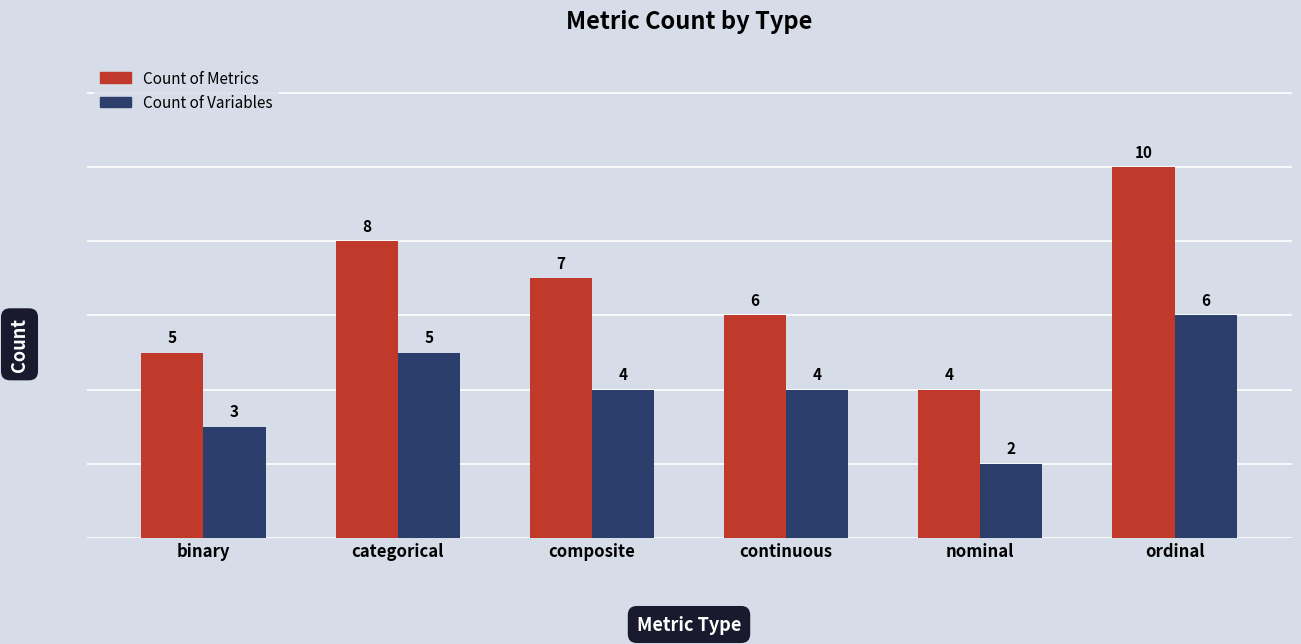

How many data points in Count of Variables are less than 4?

2